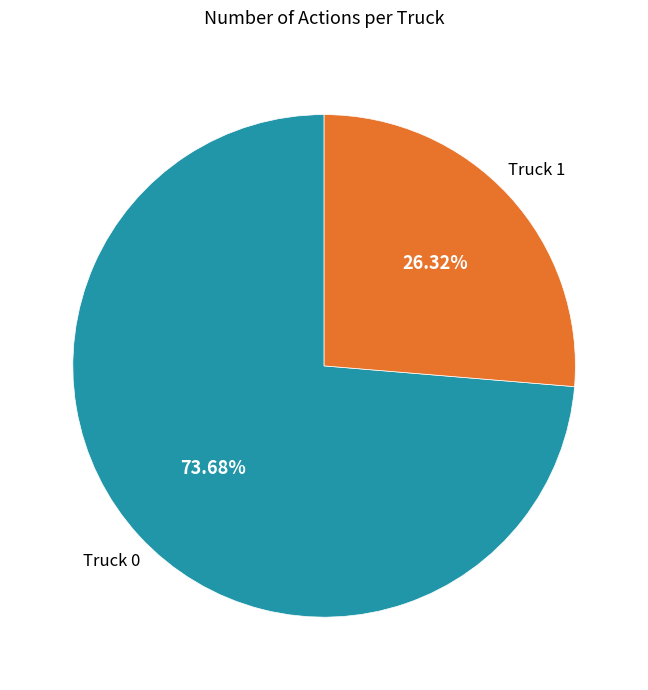

Is there any slice that represents more than half of the pie?

Yes